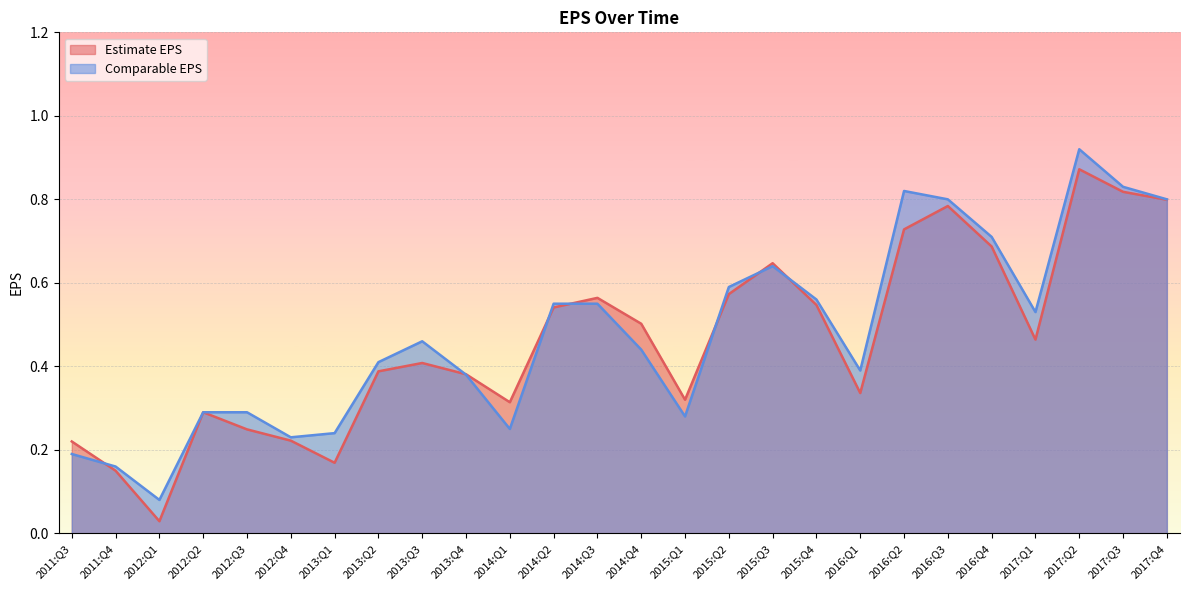

What is the label of the 25th point from the left?

2017:Q3